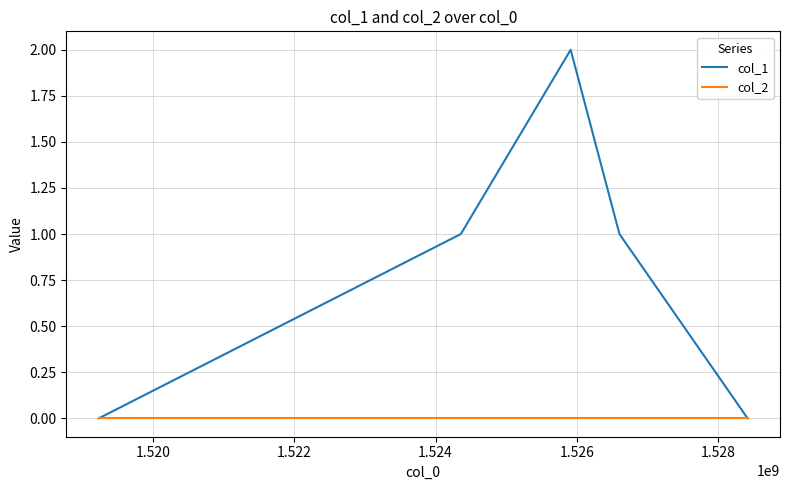

List the series in order of their peak value, lowest first.

col_2, col_1